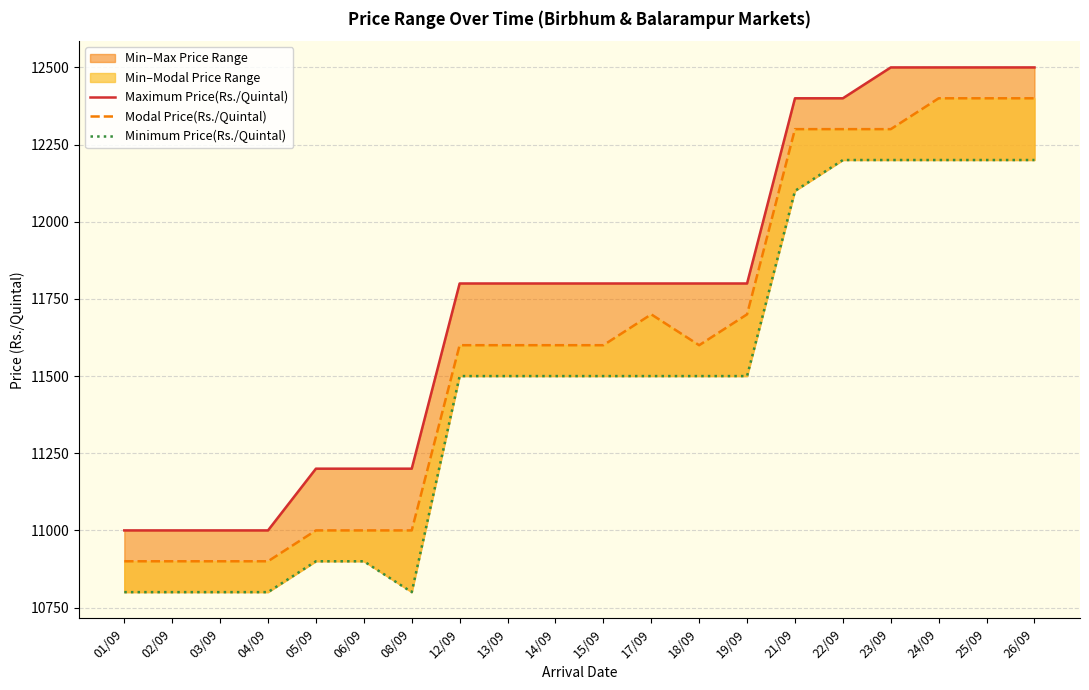

Which series has the widest spread of values?

Maximum Price(Rs./Quintal)